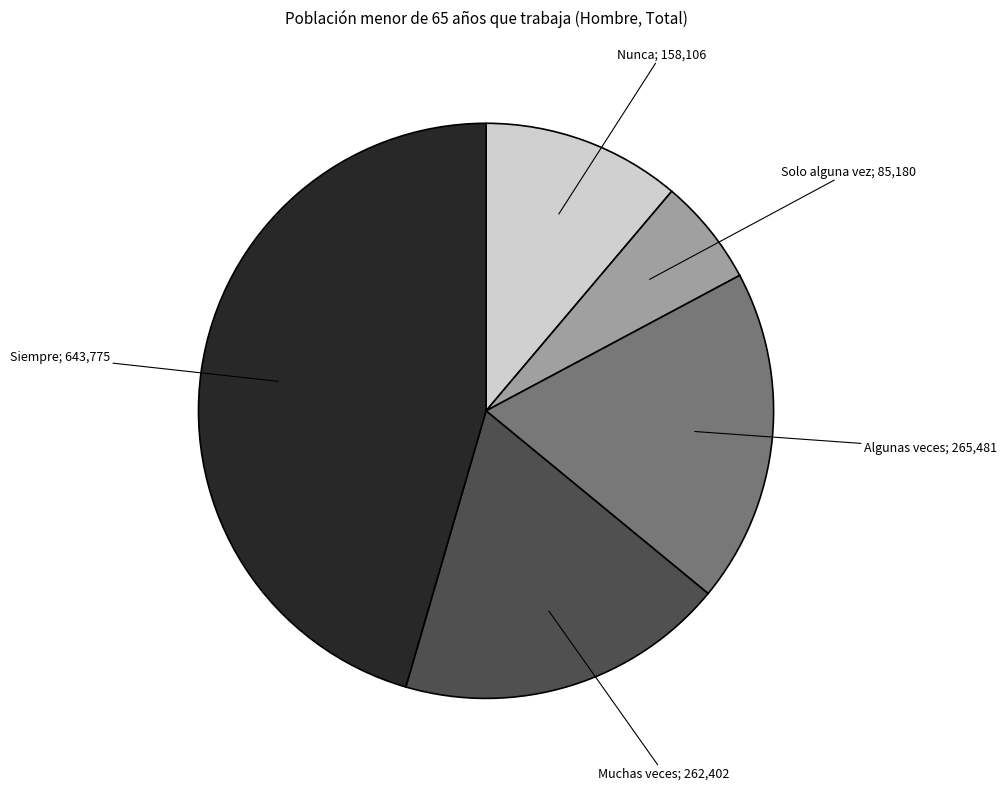

How many slices are in this pie chart?

5